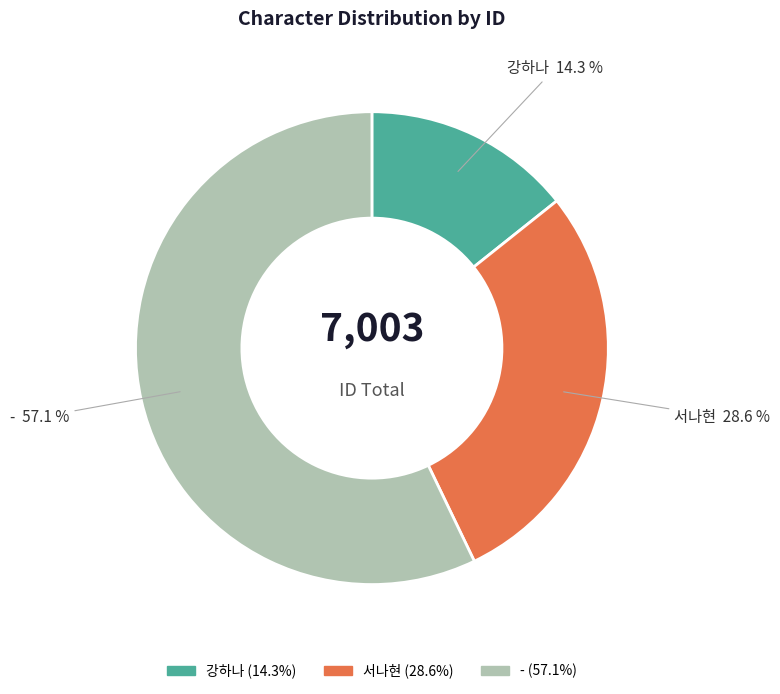

What is the total percentage of 강하나 and 서나현?

42.9%